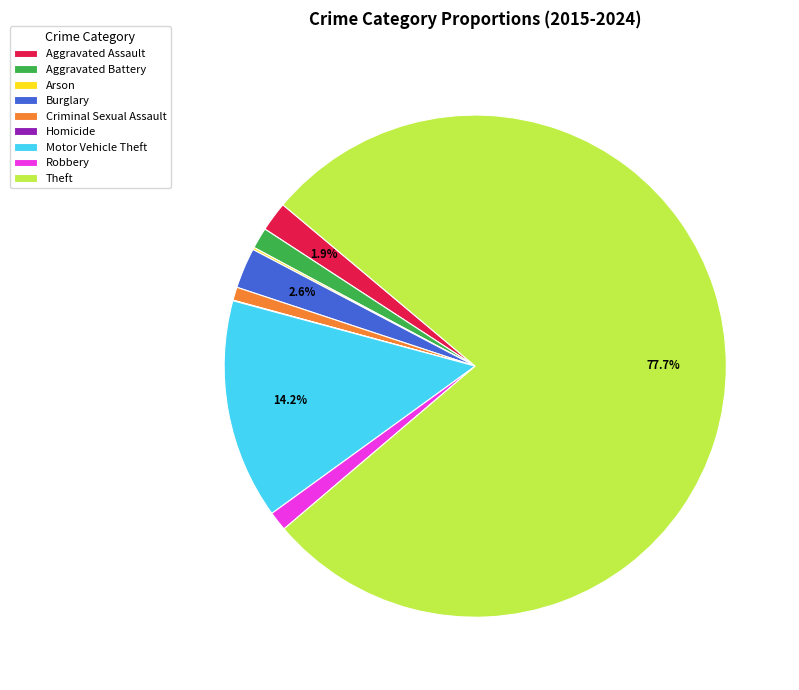

Do Motor Vehicle Theft and Criminal Sexual Assault together represent more than half of the pie?

No